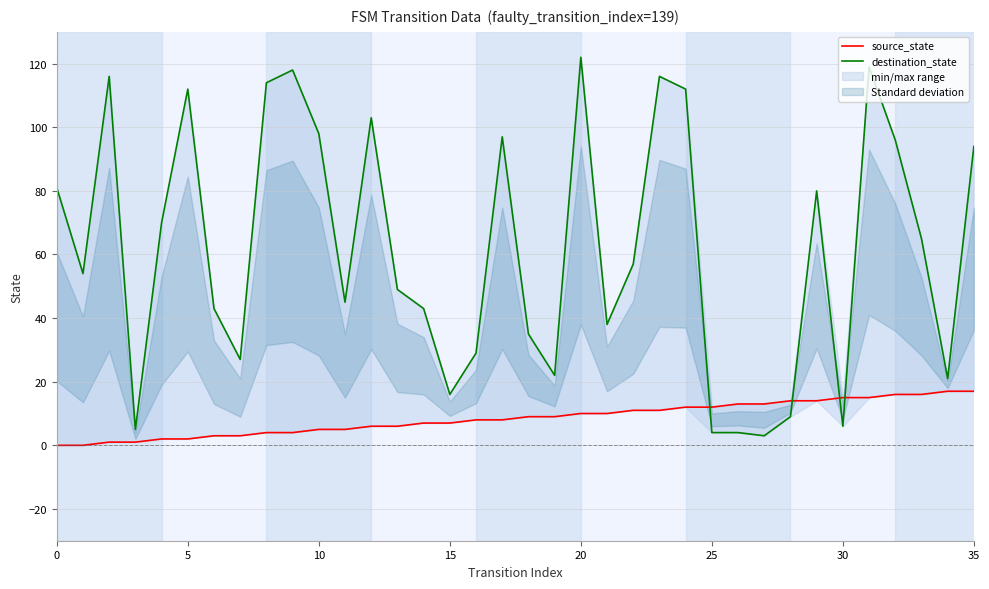

The value of source_state at 27 is 13. True or false?

True